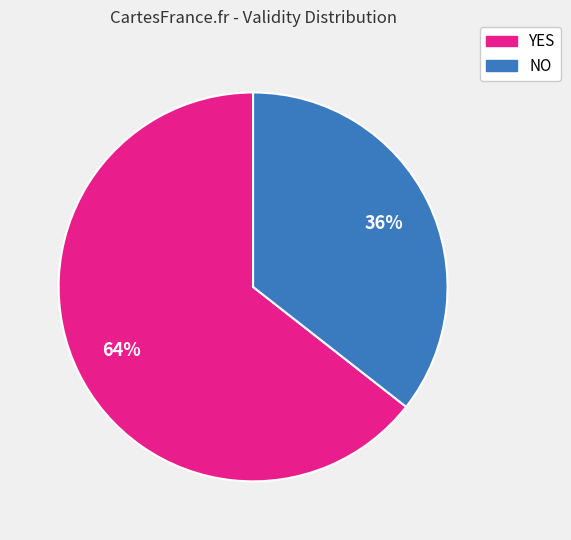

Which category has the biggest portion of the pie?

YES